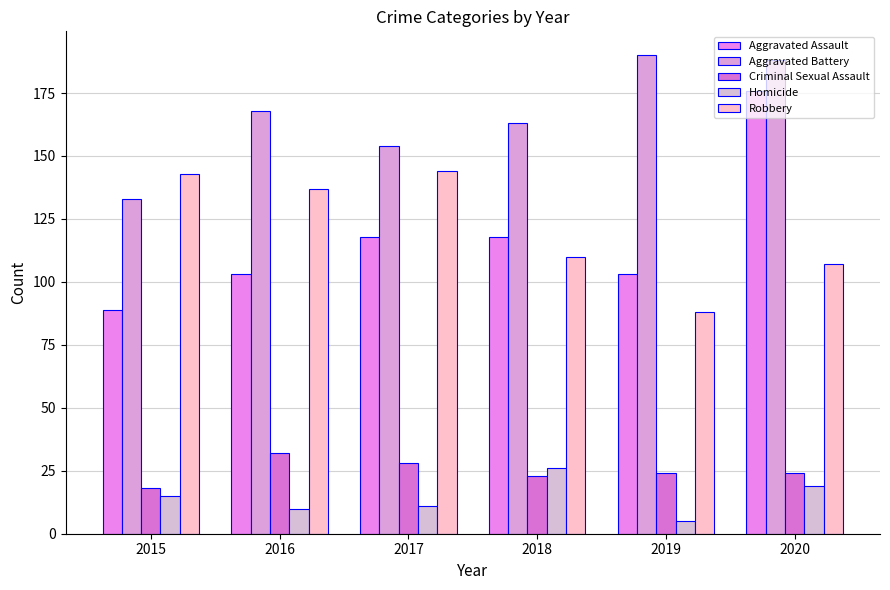

At which label does Criminal Sexual Assault first exceed 24?

2016